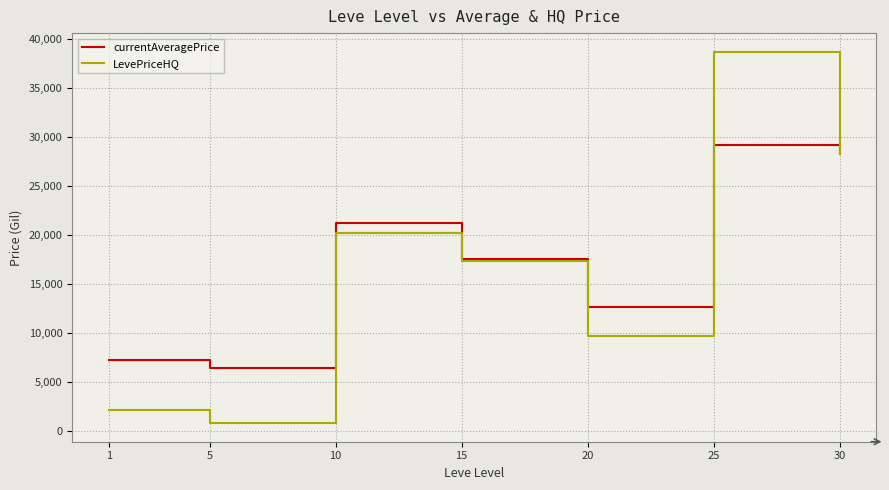

What are all the series names shown in the legend?

currentAveragePrice, LevePriceHQ